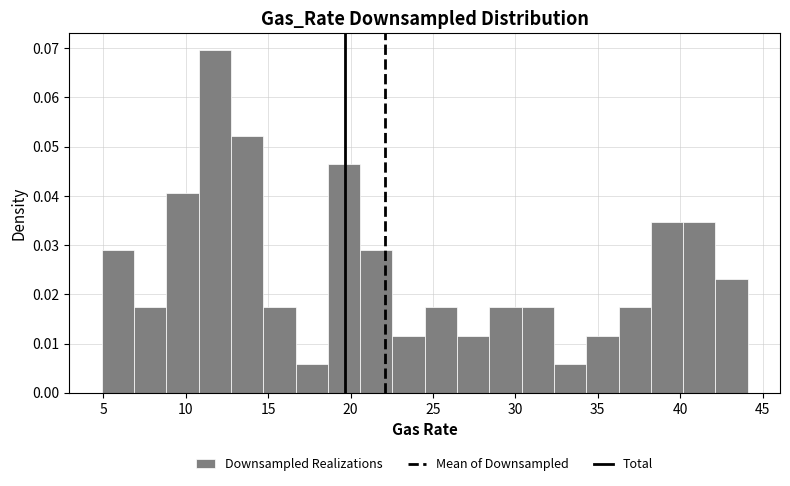

Around what value on the x-axis is the tallest bar? Give the approximate position of its centre, as read against the axis.

12.0